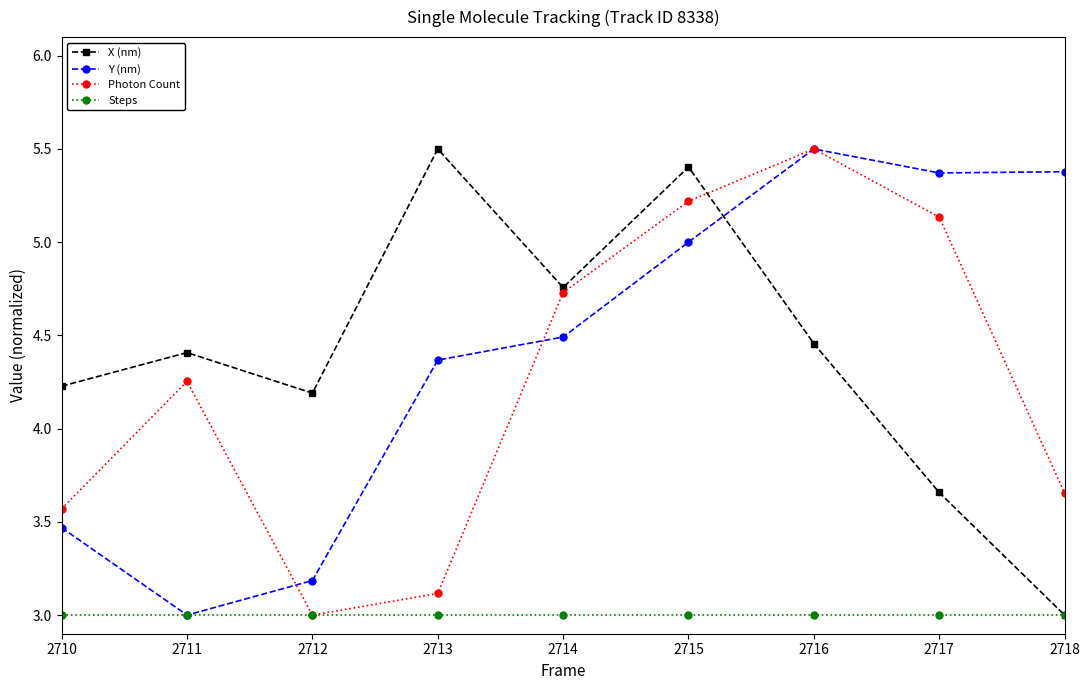

The X (nm) series shows 4.2 at 2710. True or false?

True